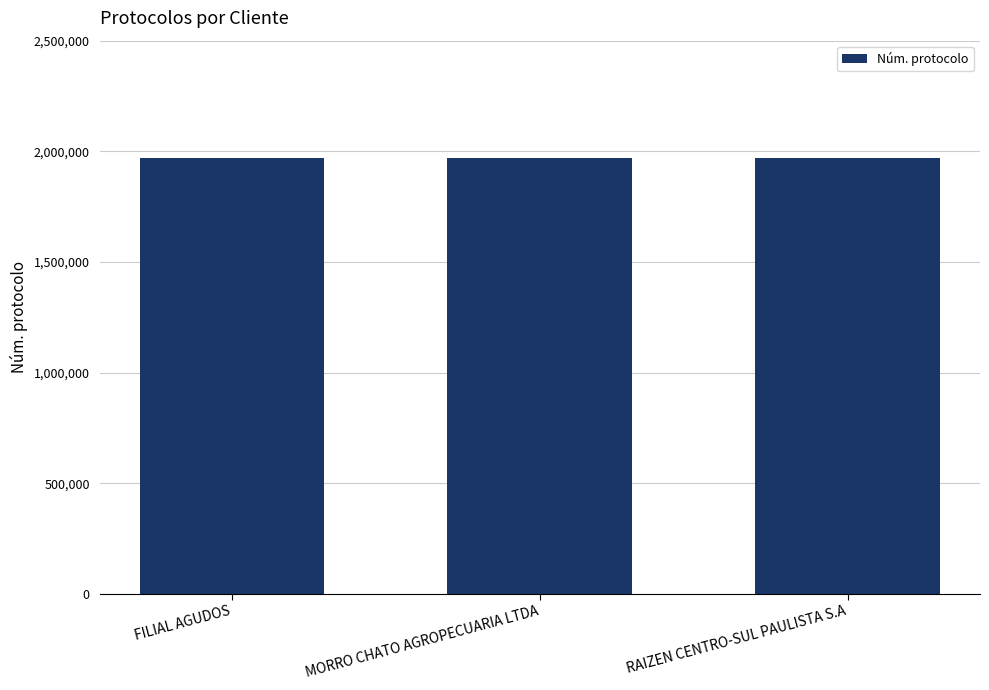

What is the difference between the maximum and minimum values?

70